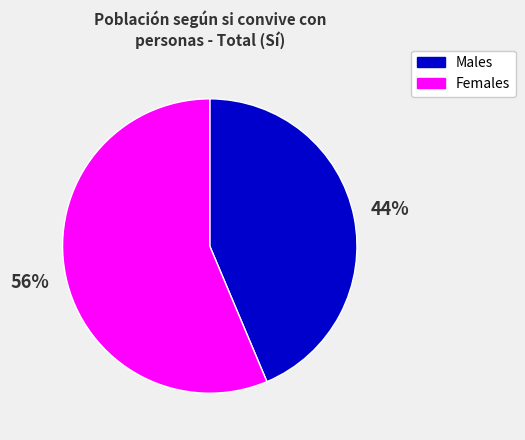

Is Males the majority of the pie?

No